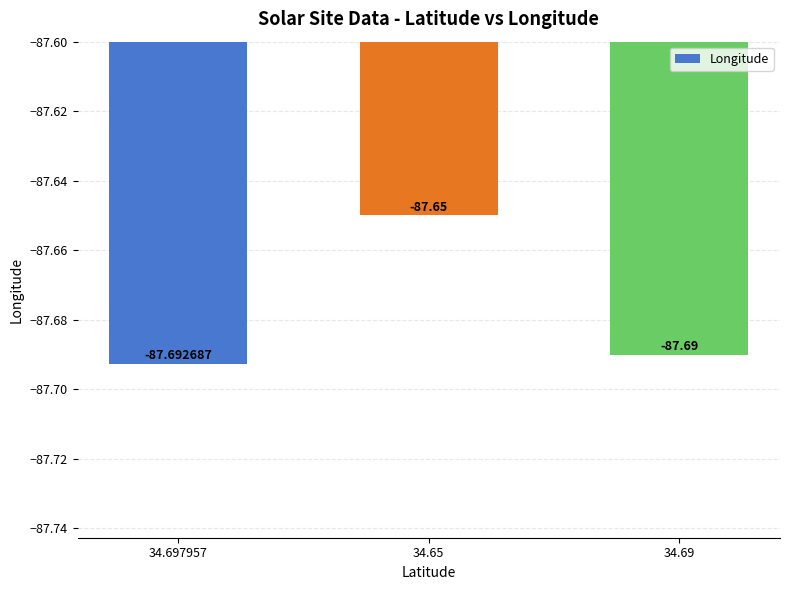

Which category has the highest value across all series?

34.65